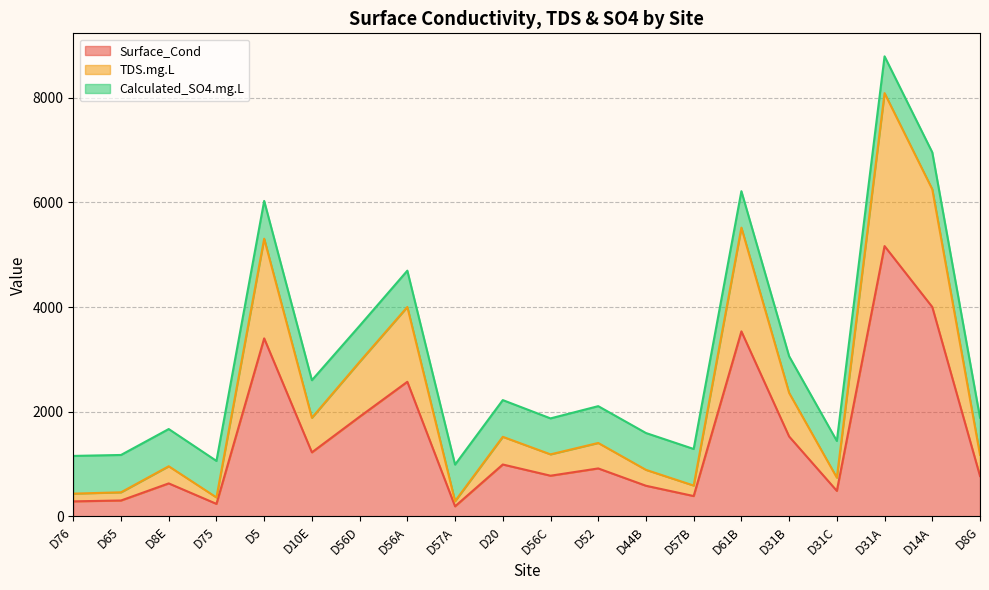

What is the label of the 15th point from the left?

D61B